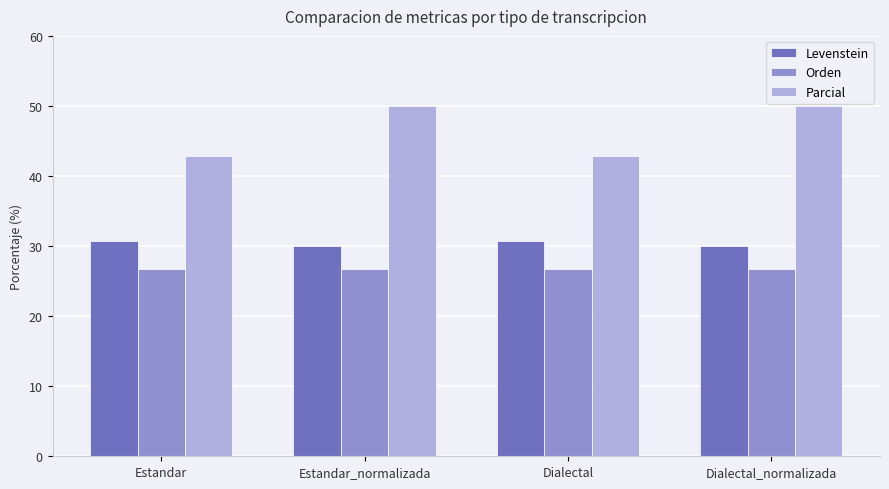

What are all the series names shown in the legend?

Levenstein, Orden, Parcial